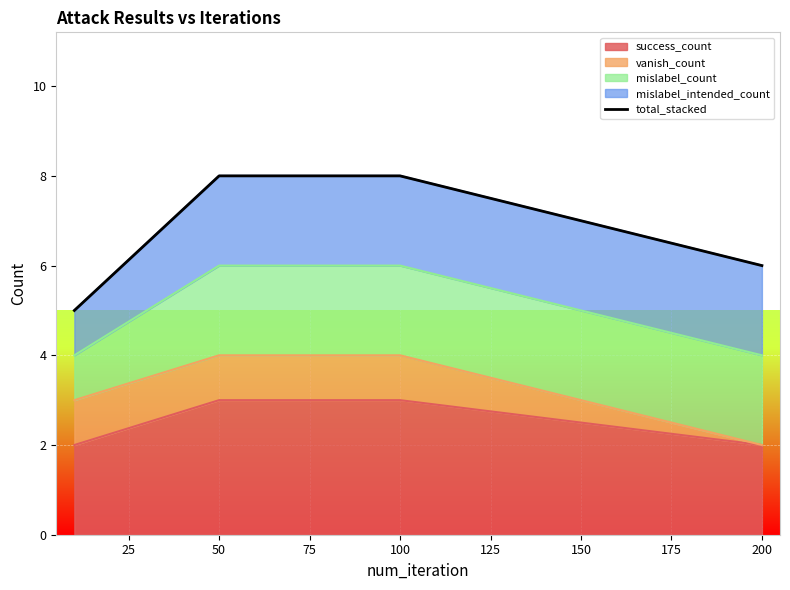

True or false: success_count has more than 1 points higher than both neighbors.

False